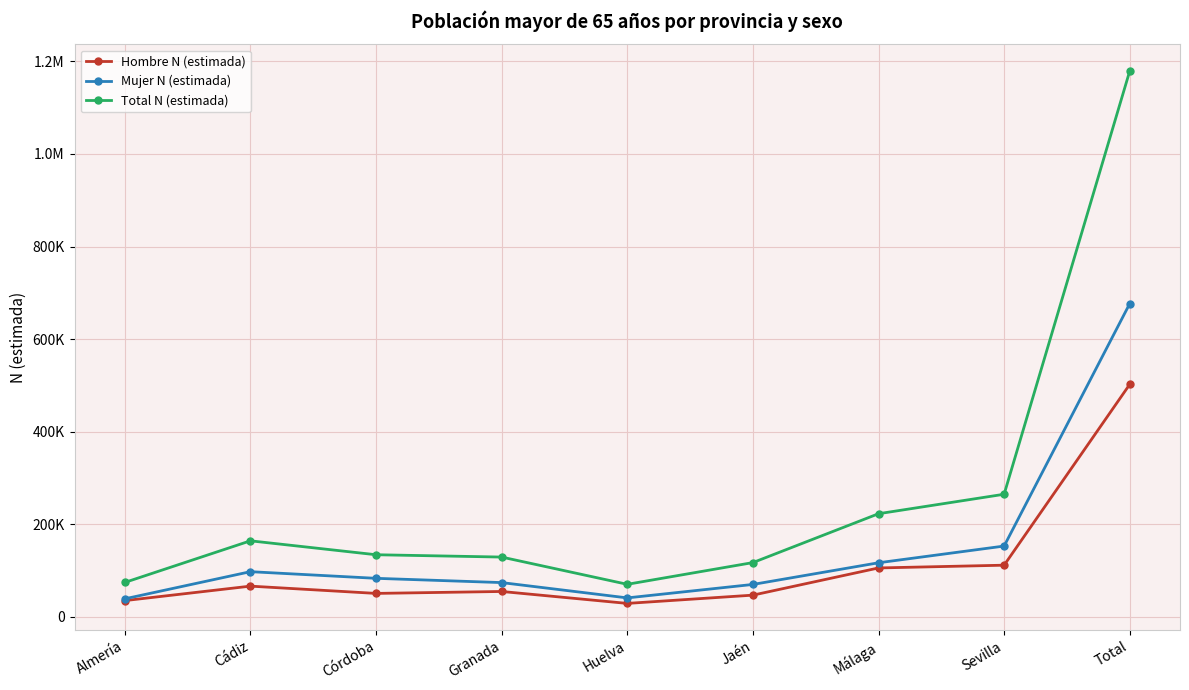

What is the value of the Mujer N (estimada) point at the 6th from the left?

70309